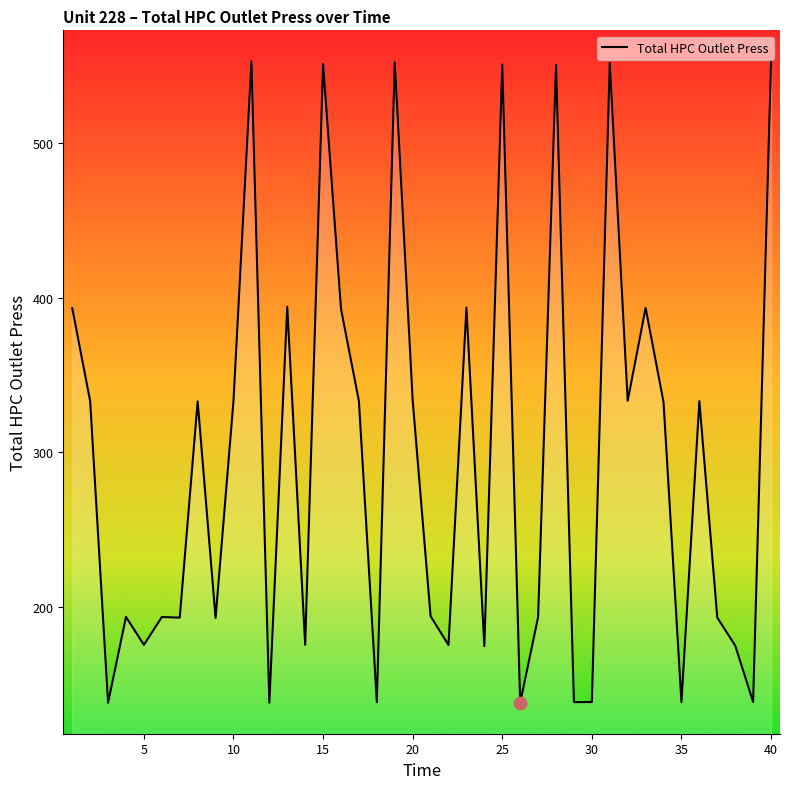

What is the greatest value displayed?

553.2